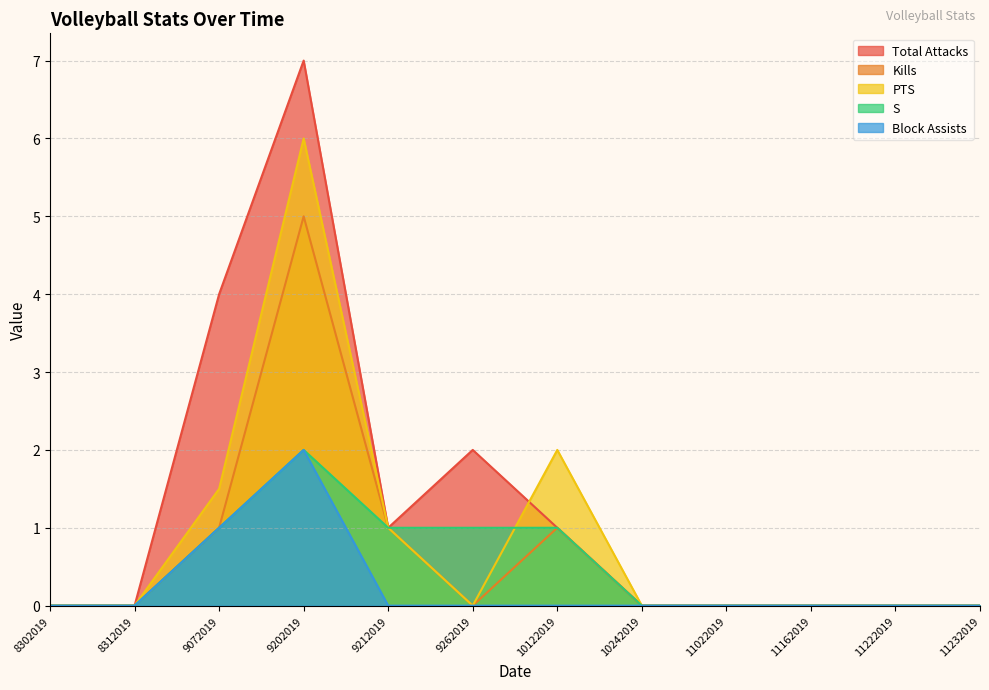

The value of Kills at 9202019 is 2.5. True or false?

False